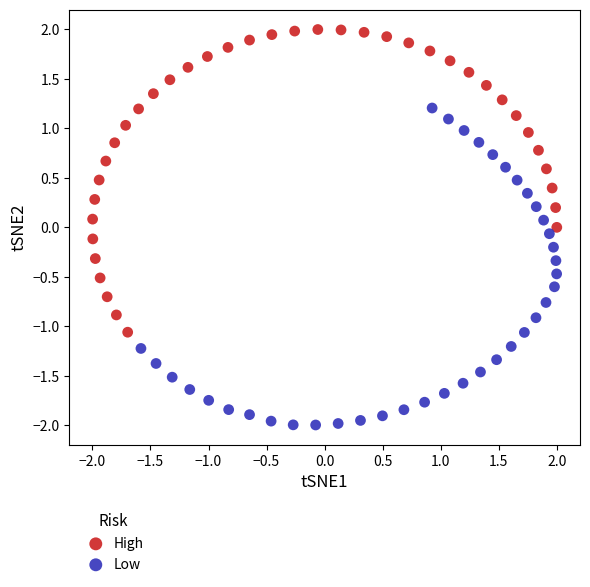

What are all the series names shown in the legend?

High, Low